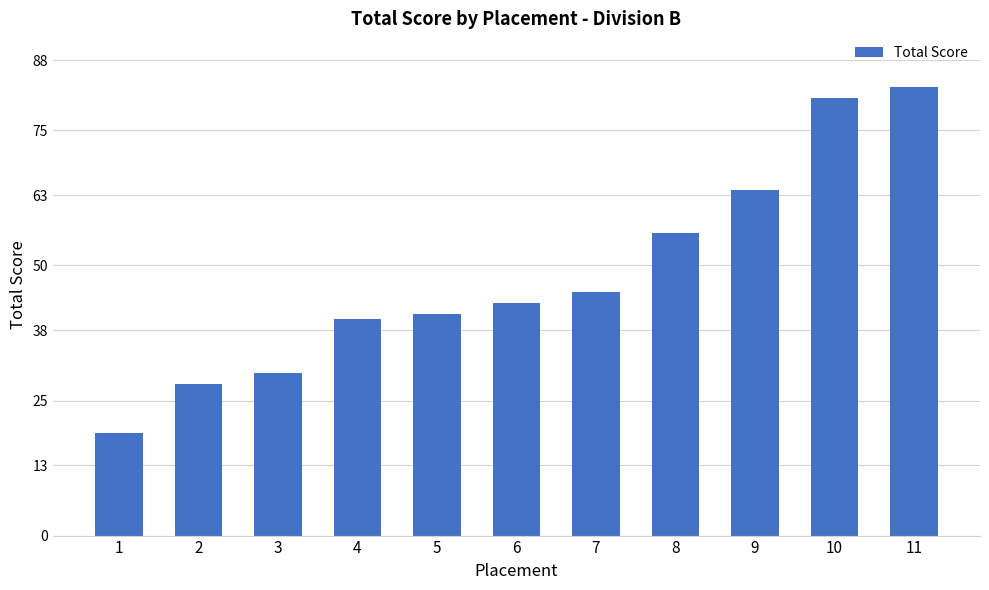

True or false: the data shows 113 at 11.

False